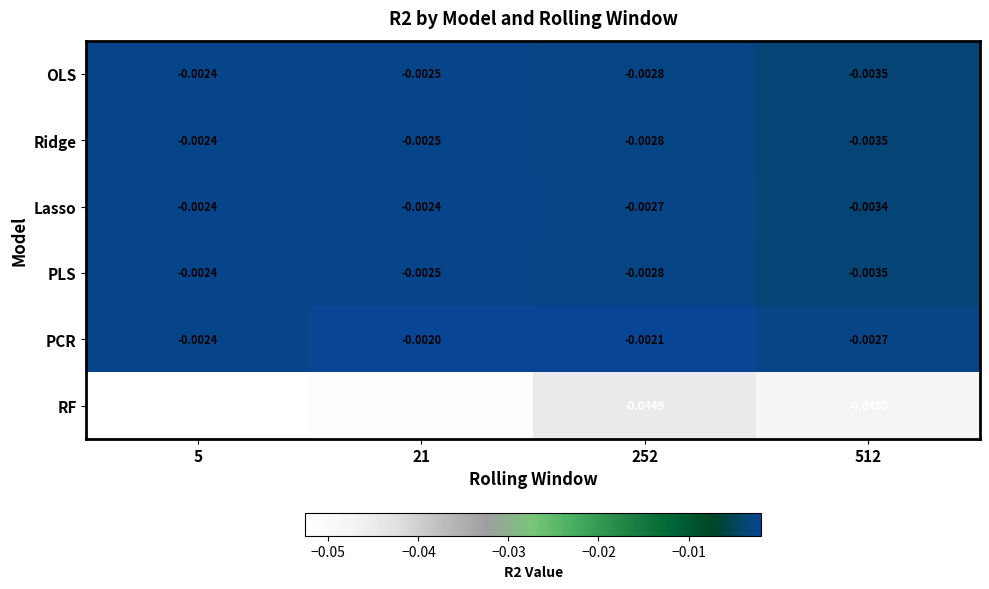

Which series has the widest spread of values?

RF